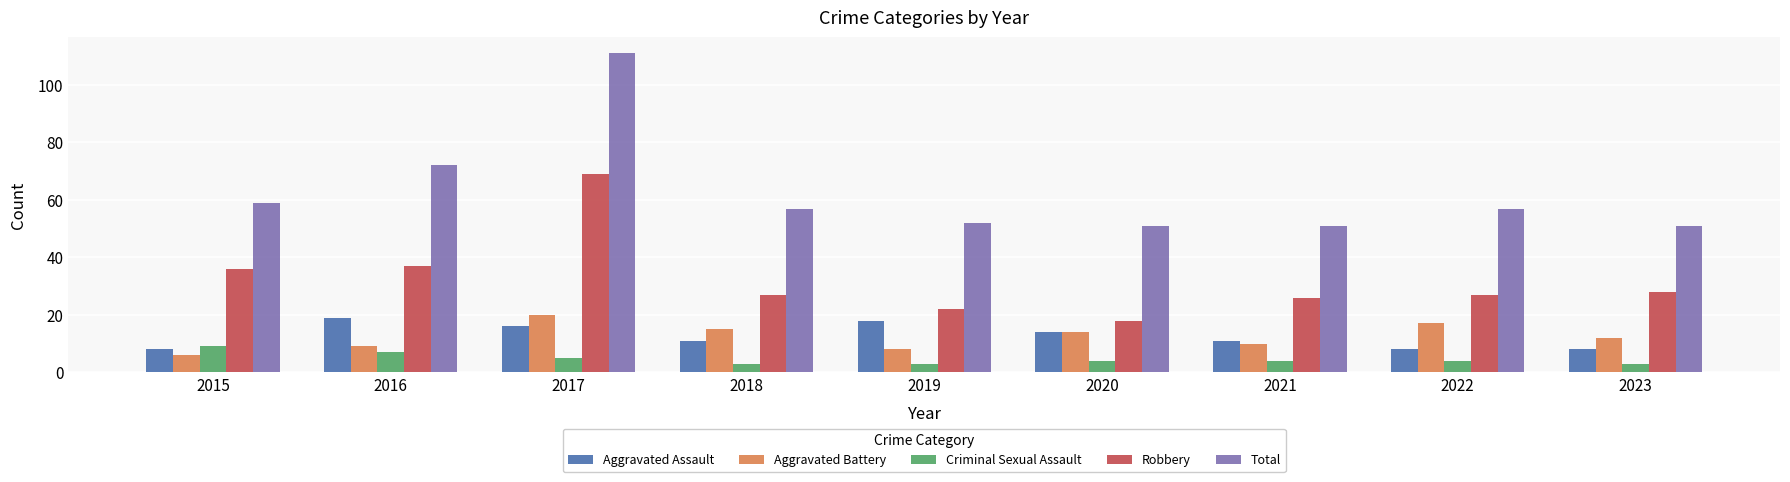

How many bars are there in each group?

5